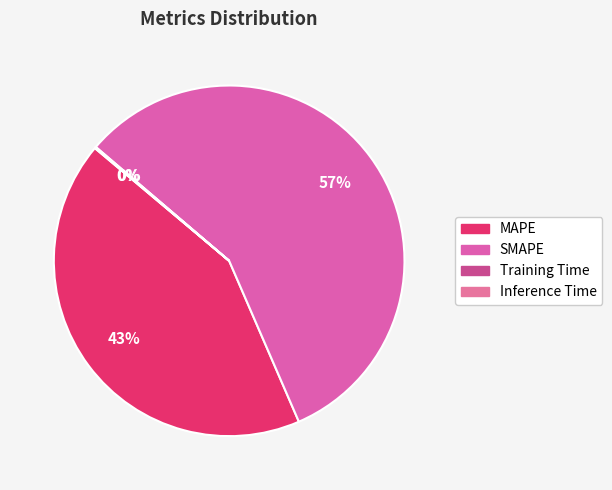

Is it true that MAPE is 43% of the pie?

True